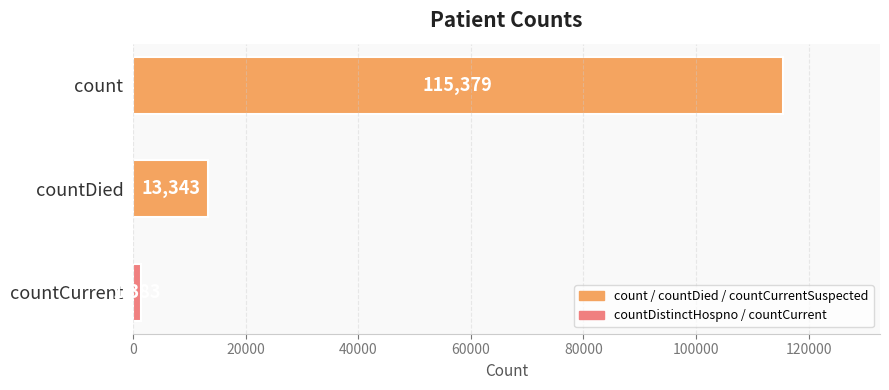

What is the difference between the second highest and minimum values?

11960